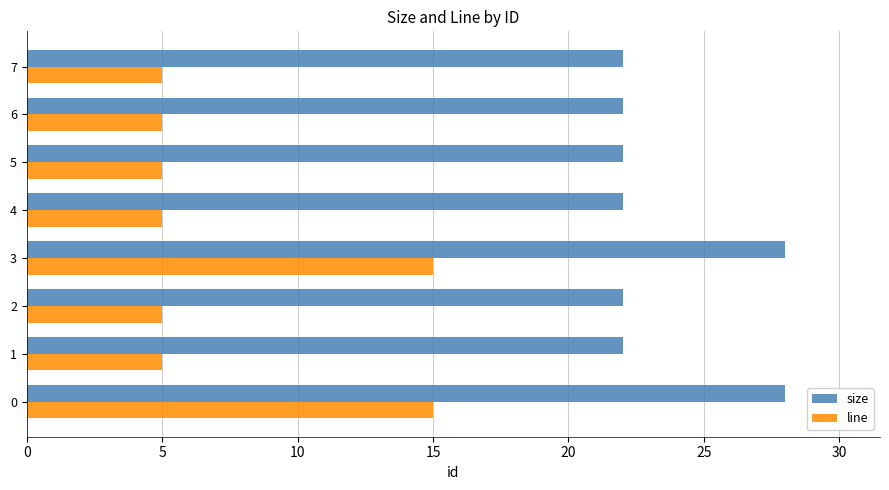

Rank the series by their maximum value, from lowest to highest.

line, size